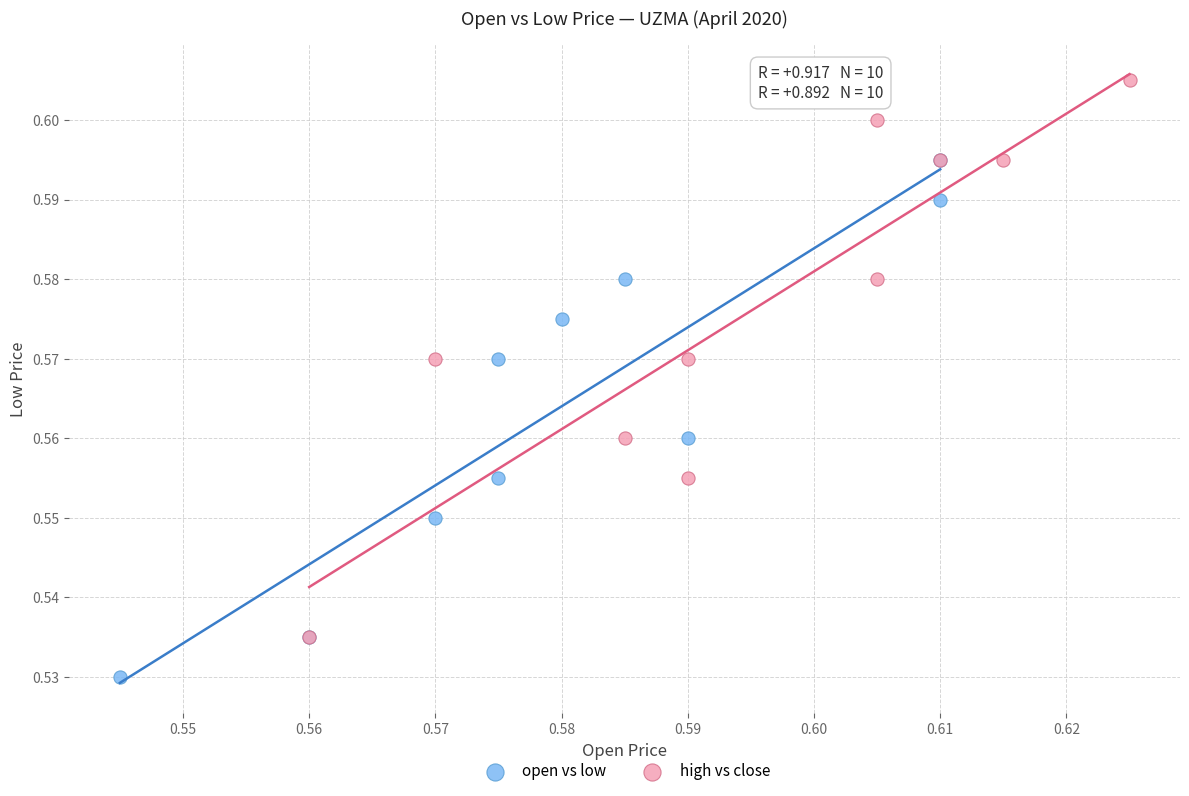

What are all the series names shown in the legend?

open vs low, high vs close